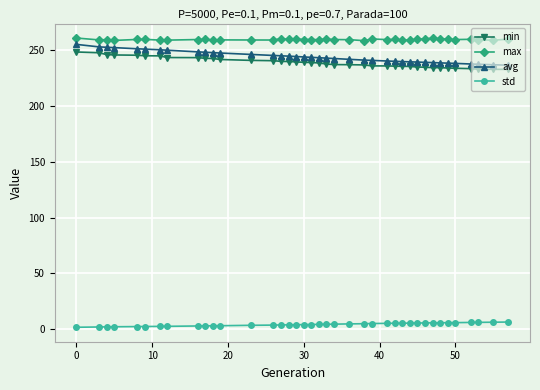

Does the chart have visible grid lines?

Yes